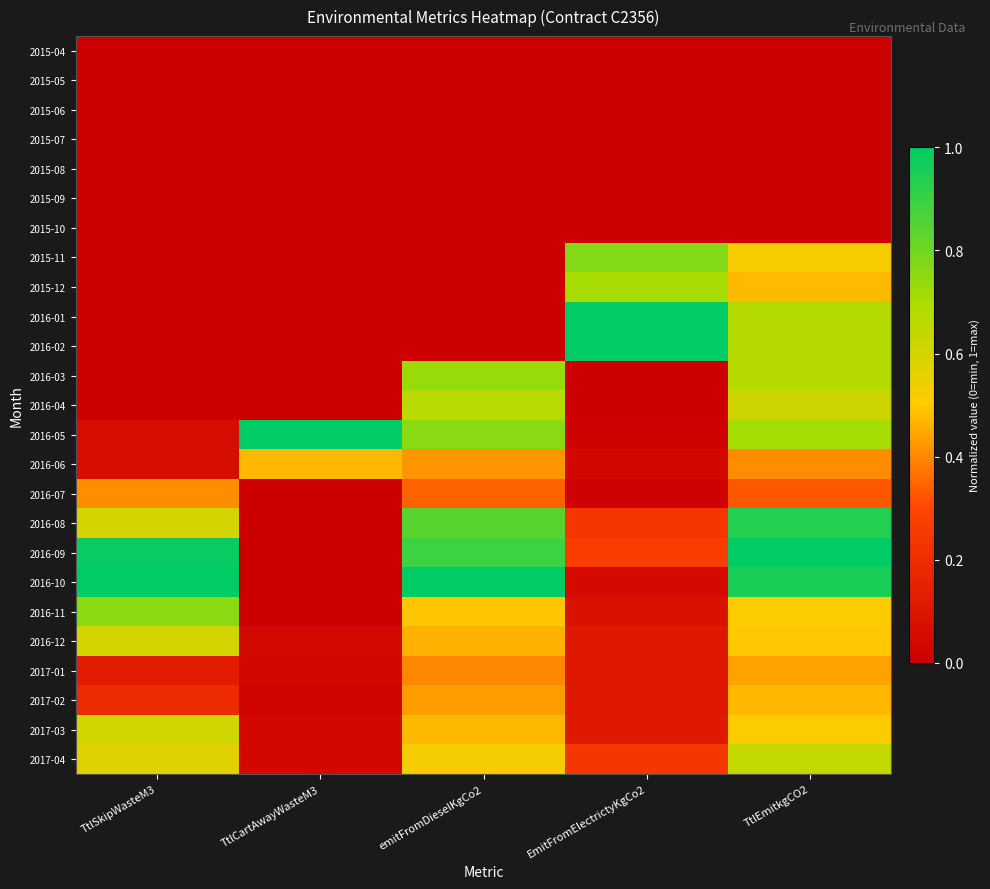

Reading left to right, what are all the values shown in this chart?

2015-04: TtlSkipWasteM3=0.0	TtlCartAwayWasteM3=0.0	emitFromDieselKgCo2=0.0	EmitFromElectrictyKgCo2=0.0	TtlEmitkgCO2=0.0
2015-05: TtlSkipWasteM3=0.0	TtlCartAwayWasteM3=0.0	emitFromDieselKgCo2=0.0	EmitFromElectrictyKgCo2=0.0	TtlEmitkgCO2=0.0
2015-06: TtlSkipWasteM3=0.0	TtlCartAwayWasteM3=0.0	emitFromDieselKgCo2=0.0	EmitFromElectrictyKgCo2=0.0	TtlEmitkgCO2=0.0
2015-07: TtlSkipWasteM3=0.0	TtlCartAwayWasteM3=0.0	emitFromDieselKgCo2=0.0	EmitFromElectrictyKgCo2=0.0	TtlEmitkgCO2=0.0
2015-08: TtlSkipWasteM3=0.0	TtlCartAwayWasteM3=0.0	emitFromDieselKgCo2=0.0	EmitFromElectrictyKgCo2=0.0	TtlEmitkgCO2=0.0
2015-09: TtlSkipWasteM3=0.0	TtlCartAwayWasteM3=0.0	emitFromDieselKgCo2=0.0	EmitFromElectrictyKgCo2=0.0	TtlEmitkgCO2=0.0
2015-10: TtlSkipWasteM3=0.0	TtlCartAwayWasteM3=0.0	emitFromDieselKgCo2=0.0	EmitFromElectrictyKgCo2=0.0	TtlEmitkgCO2=0.0
2015-11: TtlSkipWasteM3=0.0	TtlCartAwayWasteM3=0.0	emitFromDieselKgCo2=0.0	EmitFromElectrictyKgCo2=0.8	TtlEmitkgCO2=0.5
2015-12: TtlSkipWasteM3=0.0	TtlCartAwayWasteM3=0.0	emitFromDieselKgCo2=0.0	EmitFromElectrictyKgCo2=0.7	TtlEmitkgCO2=0.5
2016-01: TtlSkipWasteM3=0.0	TtlCartAwayWasteM3=0.0	emitFromDieselKgCo2=0.0	EmitFromElectrictyKgCo2=1.0	TtlEmitkgCO2=0.7
2016-02: TtlSkipWasteM3=0.0	TtlCartAwayWasteM3=0.0	emitFromDieselKgCo2=0.0	EmitFromElectrictyKgCo2=1.0	TtlEmitkgCO2=0.7
2016-03: TtlSkipWasteM3=0.0	TtlCartAwayWasteM3=0.0	emitFromDieselKgCo2=0.7	EmitFromElectrictyKgCo2=0.0	TtlEmitkgCO2=0.7
2016-04: TtlSkipWasteM3=0.0	TtlCartAwayWasteM3=0.0	emitFromDieselKgCo2=0.7	EmitFromElectrictyKgCo2=0.0	TtlEmitkgCO2=0.6
2016-05: TtlSkipWasteM3=0.1	TtlCartAwayWasteM3=1.0	emitFromDieselKgCo2=0.8	EmitFromElectrictyKgCo2=0.0	TtlEmitkgCO2=0.7
2016-06: TtlSkipWasteM3=0.1	TtlCartAwayWasteM3=0.5	emitFromDieselKgCo2=0.4	EmitFromElectrictyKgCo2=0.0	TtlEmitkgCO2=0.4
2016-07: TtlSkipWasteM3=0.4	TtlCartAwayWasteM3=0.0	emitFromDieselKgCo2=0.3	EmitFromElectrictyKgCo2=0.0	TtlEmitkgCO2=0.3
2016-08: TtlSkipWasteM3=0.6	TtlCartAwayWasteM3=0.0	emitFromDieselKgCo2=0.8	EmitFromElectrictyKgCo2=0.2	TtlEmitkgCO2=0.9
2016-09: TtlSkipWasteM3=1.0	TtlCartAwayWasteM3=0.0	emitFromDieselKgCo2=0.9	EmitFromElectrictyKgCo2=0.3	TtlEmitkgCO2=1.0
2016-10: TtlSkipWasteM3=1.0	TtlCartAwayWasteM3=0.0	emitFromDieselKgCo2=1.0	EmitFromElectrictyKgCo2=0.1	TtlEmitkgCO2=1.0
2016-11: TtlSkipWasteM3=0.8	TtlCartAwayWasteM3=0.0	emitFromDieselKgCo2=0.5	EmitFromElectrictyKgCo2=0.1	TtlEmitkgCO2=0.5
2016-12: TtlSkipWasteM3=0.6	TtlCartAwayWasteM3=0.0	emitFromDieselKgCo2=0.5	EmitFromElectrictyKgCo2=0.1	TtlEmitkgCO2=0.5
2017-01: TtlSkipWasteM3=0.1	TtlCartAwayWasteM3=0.0	emitFromDieselKgCo2=0.4	EmitFromElectrictyKgCo2=0.1	TtlEmitkgCO2=0.4
2017-02: TtlSkipWasteM3=0.2	TtlCartAwayWasteM3=0.0	emitFromDieselKgCo2=0.4	EmitFromElectrictyKgCo2=0.1	TtlEmitkgCO2=0.5
2017-03: TtlSkipWasteM3=0.6	TtlCartAwayWasteM3=0.0	emitFromDieselKgCo2=0.5	EmitFromElectrictyKgCo2=0.1	TtlEmitkgCO2=0.5
2017-04: TtlSkipWasteM3=0.6	TtlCartAwayWasteM3=0.0	emitFromDieselKgCo2=0.5	EmitFromElectrictyKgCo2=0.2	TtlEmitkgCO2=0.6